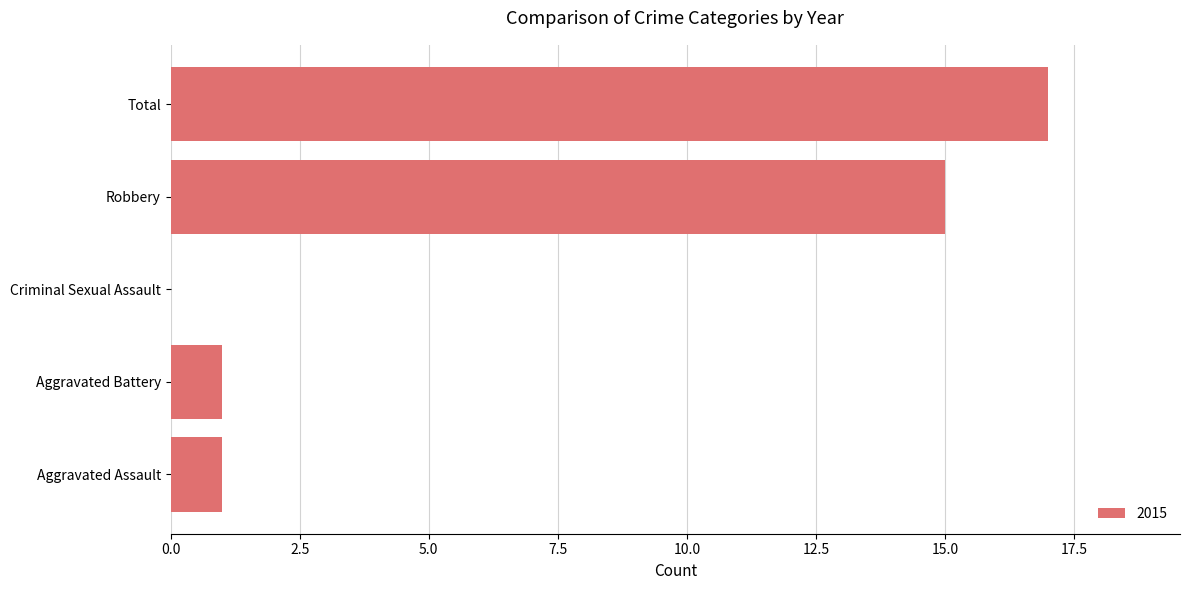

What is the sum of all values?

34